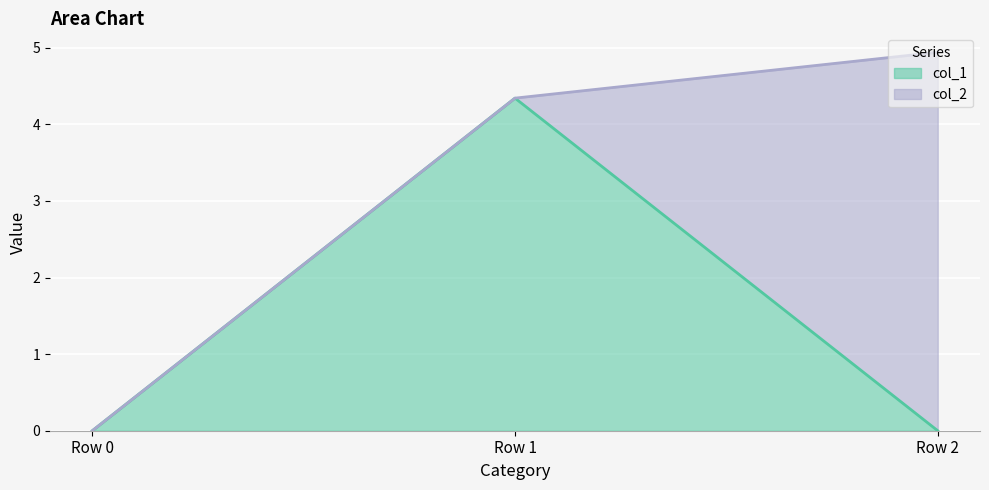

Is it true that the value at Row 1 is 4.3?

True